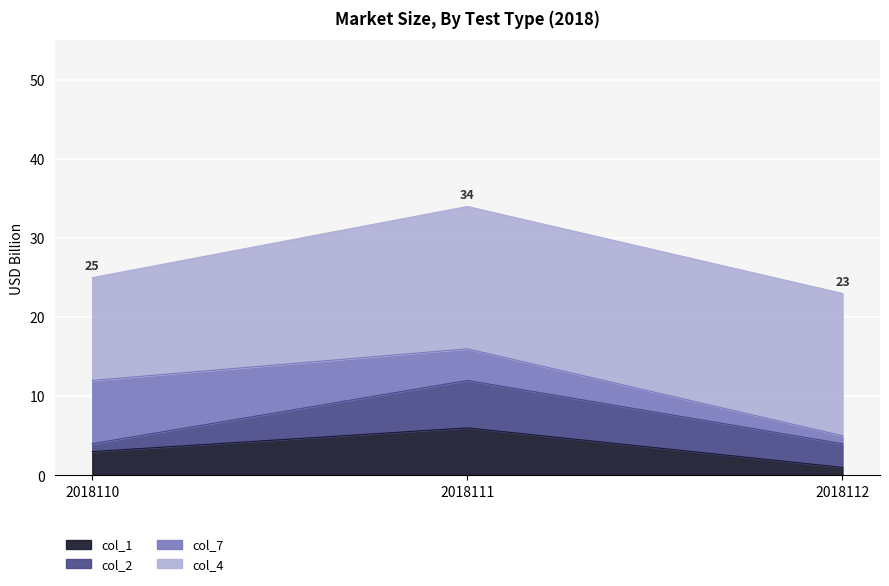

What is the minimum value for col_4?

13